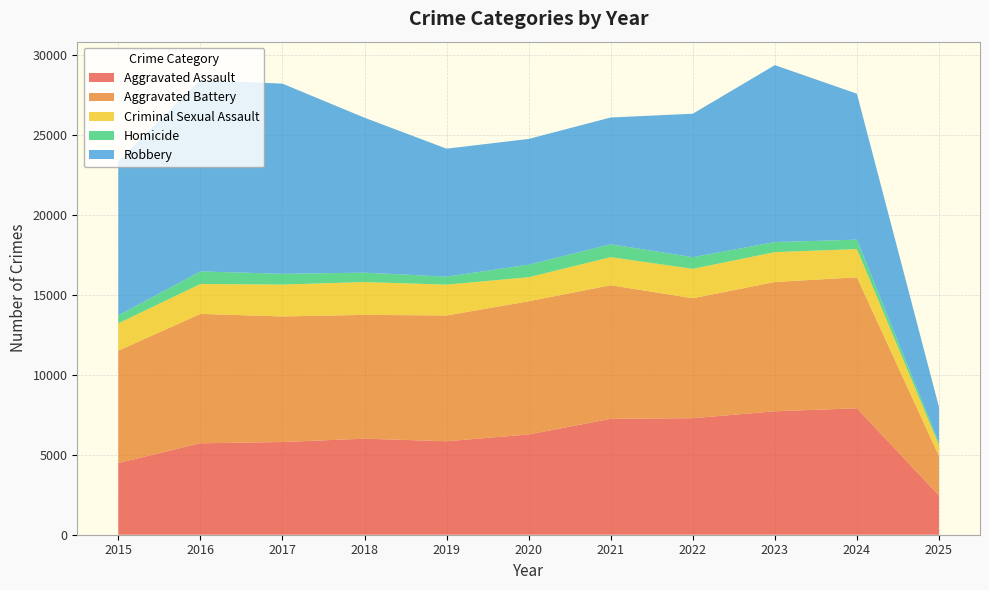

Reading left to right, extract all data points from this chart.

Aggravated Assault: 2015=4480	2016=5713	2017=5793	2018=6002	2019=5841	2020=6265	2021=7242	2022=7281	2023=7712	2024=7901	2025=2452
Aggravated Battery: 2015=7018	2016=8085	2017=7845	2018=7734	2019=7858	2020=8320	2021=8346	2022=7494	2023=8079	2024=8183	2025=2469
Criminal Sexual Assault: 2015=1710	2016=1867	2017=1993	2018=2051	2019=1928	2020=1502	2021=1755	2022=1837	2023=1866	2024=1764	2025=676
Homicide: 2015=496	2016=786	2017=672	2018=588	2019=499	2020=787	2021=806	2022=728	2023=630	2024=587	2025=147
Robbery: 2015=9638	2016=11960	2017=11881	2018=9681	2019=7995	2020=7855	2021=7920	2022=8965	2023=11053	2024=9122	2025=2237